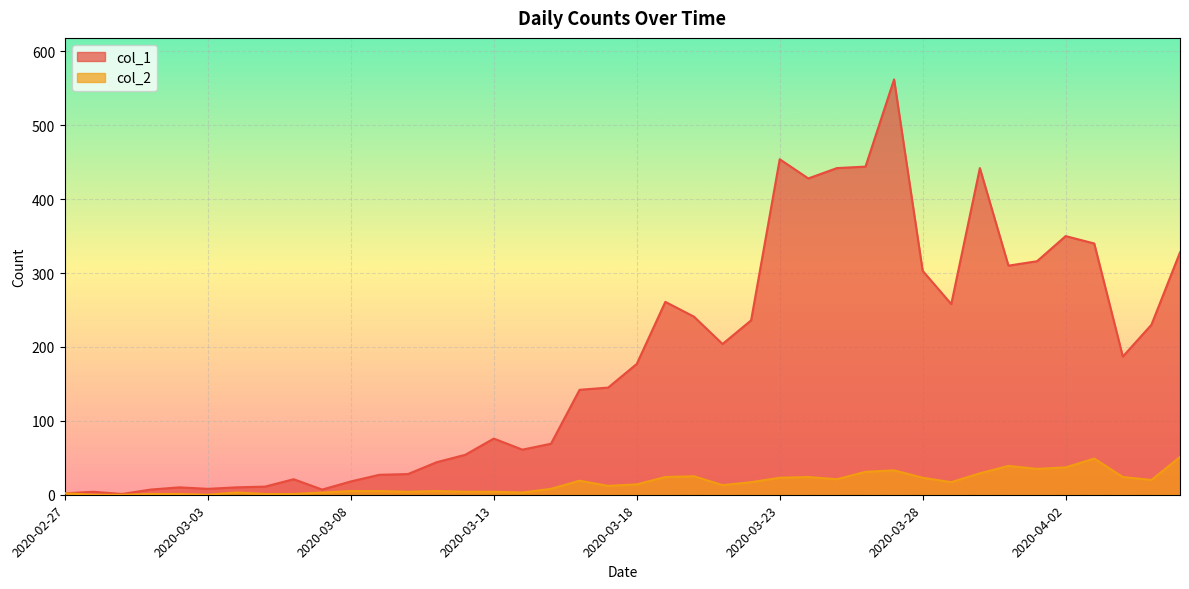

Rank the categories by col_1 value from highest to lowest.

2020-03-27, 2020-03-23, 2020-03-26, 2020-03-25, 2020-03-30, 2020-03-24, 2020-04-02, 2020-04-03, 2020-04-06, 2020-04-01, 2020-03-31, 2020-03-28, 2020-03-19, 2020-03-29, 2020-03-20, 2020-03-22, 2020-04-05, 2020-03-21, 2020-04-04, 2020-03-18, 2020-03-17, 2020-03-16, 2020-03-13, 2020-03-15, 2020-03-14, 2020-03-12, 2020-03-11, 2020-03-10, 2020-03-09, 2020-03-06, 2020-03-08, 2020-03-05, 2020-03-02, 2020-03-04, 2020-03-03, 2020-03-01, 2020-03-07, 2020-02-28, 2020-02-27, 2020-02-29